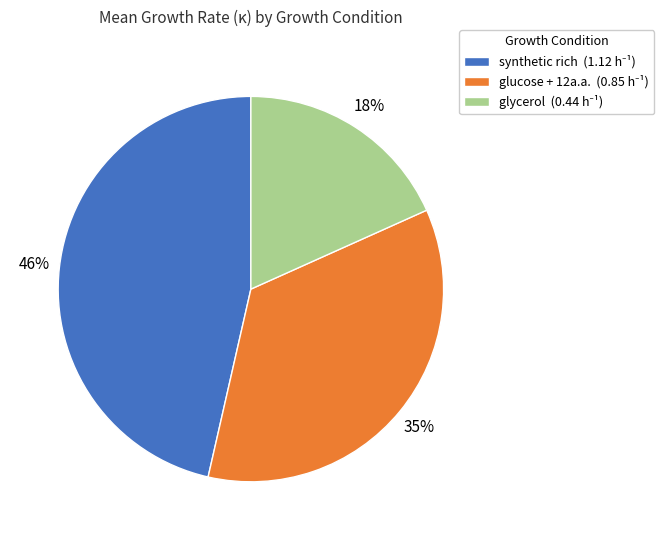

To the nearest percent, what is the average slice percentage?

33%